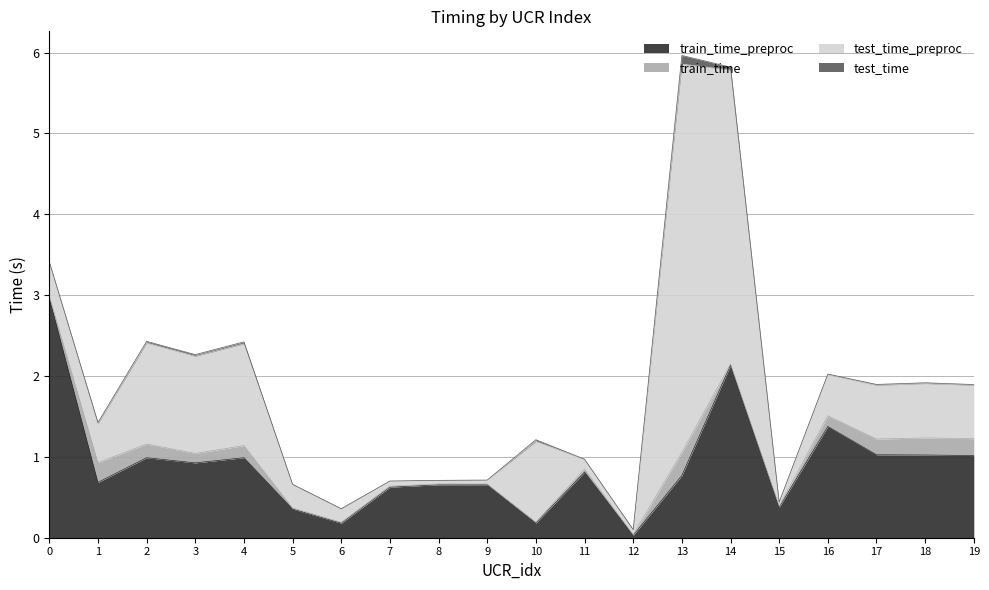

Which label corresponds to the largest value in the chart?

13